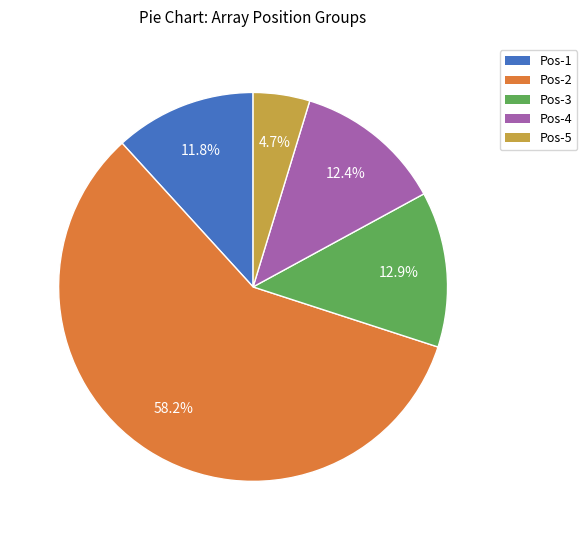

How many slices are in this pie chart?

5